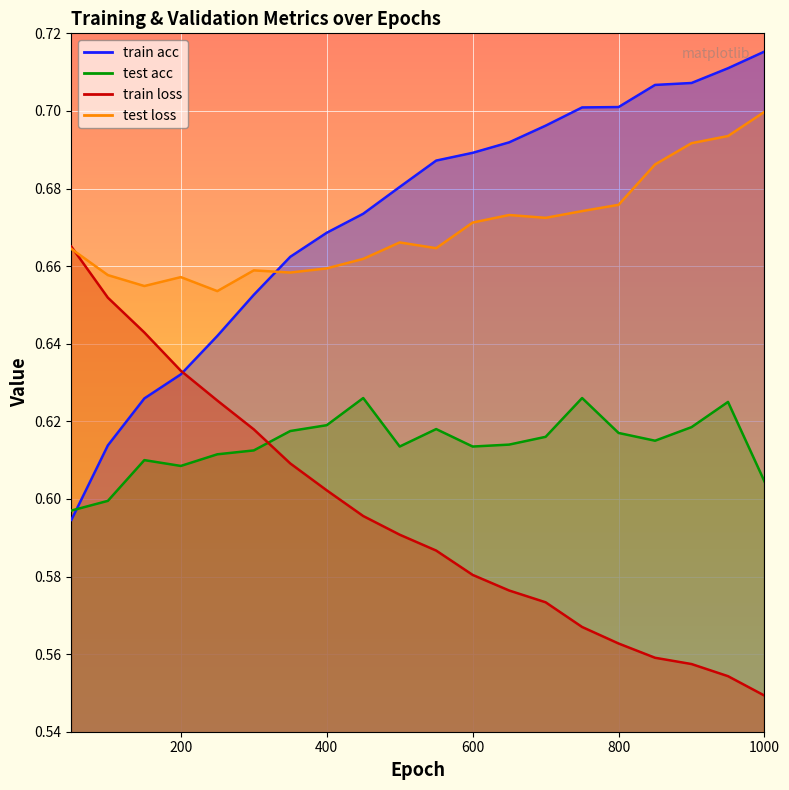

How many interior local peaks does the test loss series have?

4